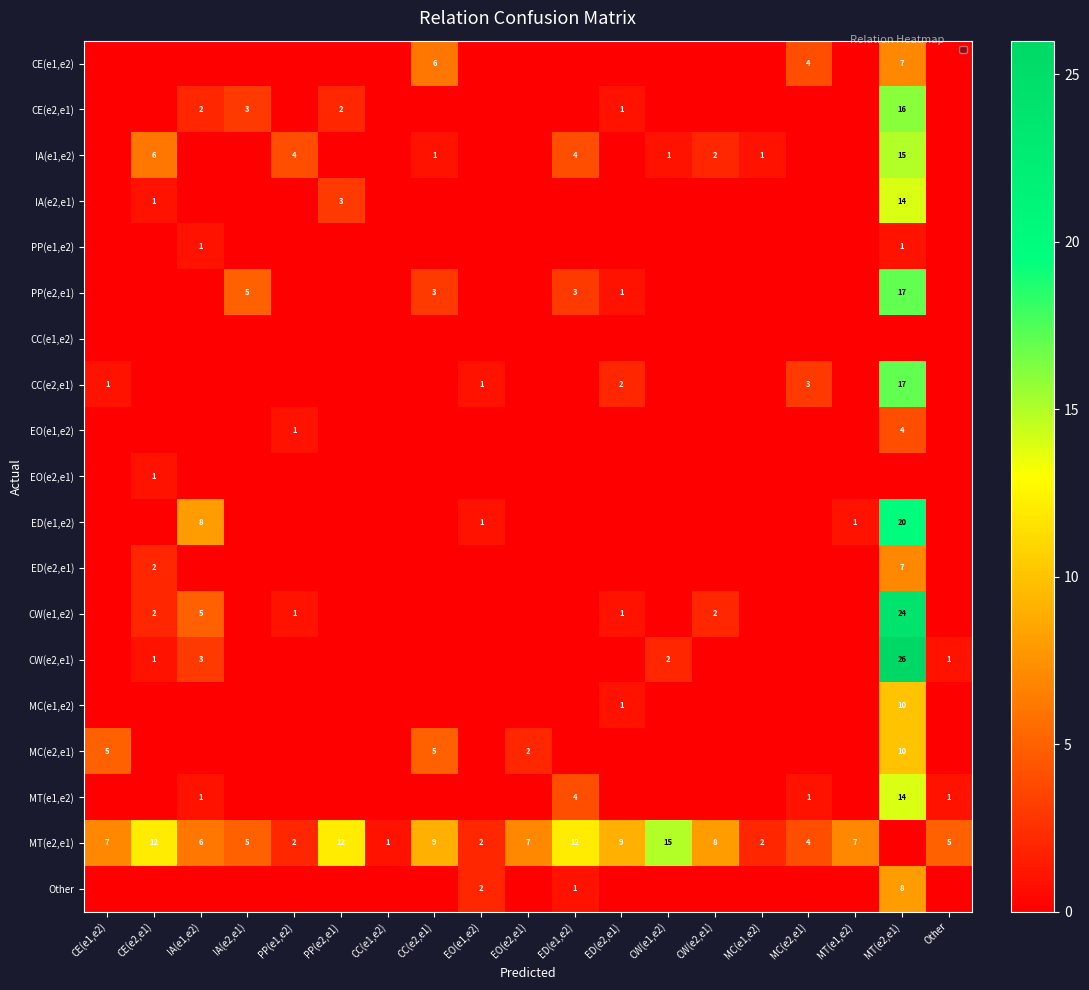

Is it true that IA(e1,e2) equals 0 at CC(e2,e1)?

False